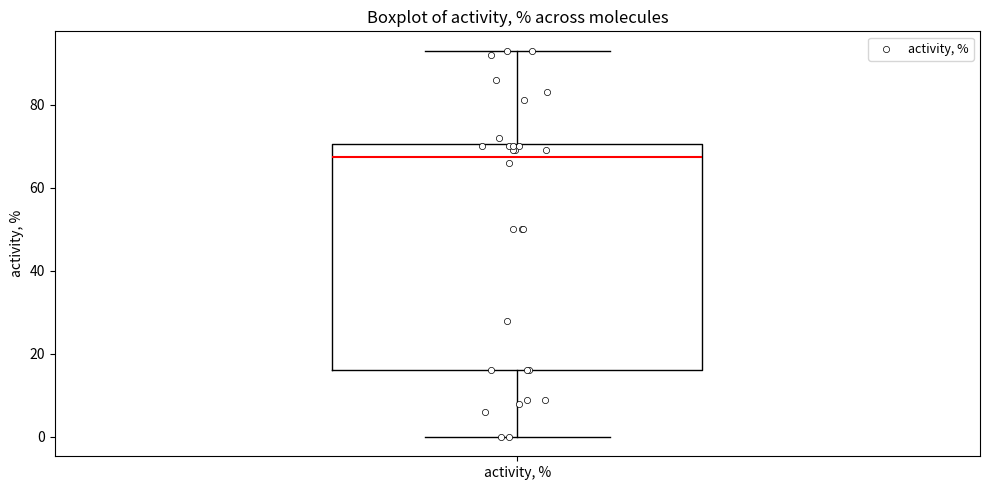

Read this box plot against the y-axis: the position of the median line, the range covered by the box, and the ends of both whiskers. The values are not printed on the chart, so give them approximately, as read against the axis.

median 68, box 16 to 70, whiskers 0 to 94